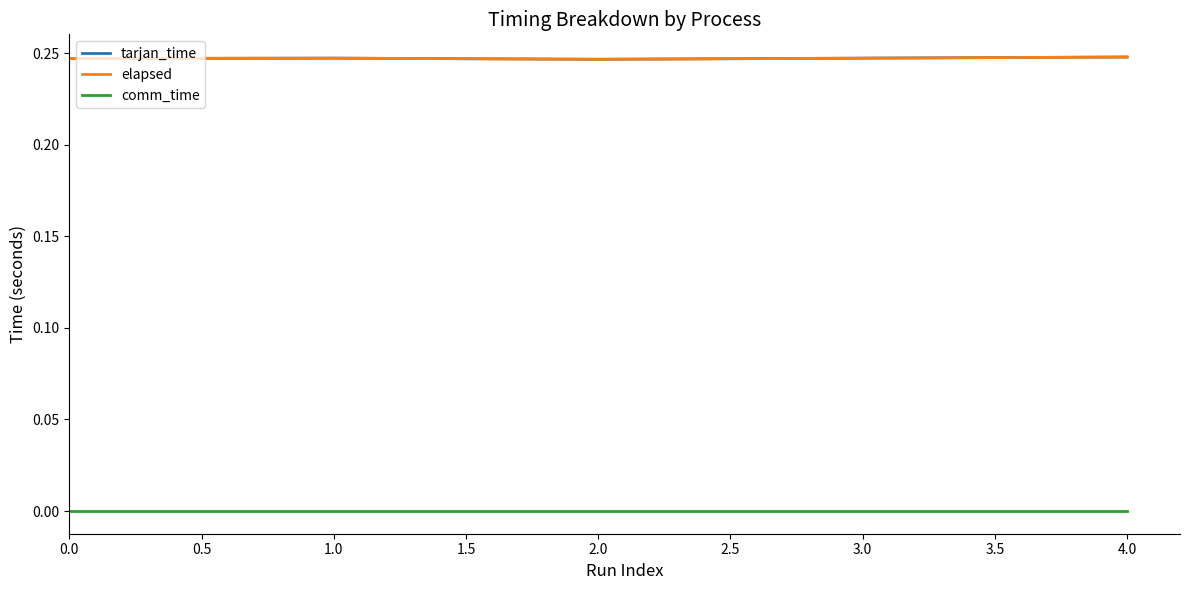

True or false: tarjan_time has more than 1 interior local peaks.

False